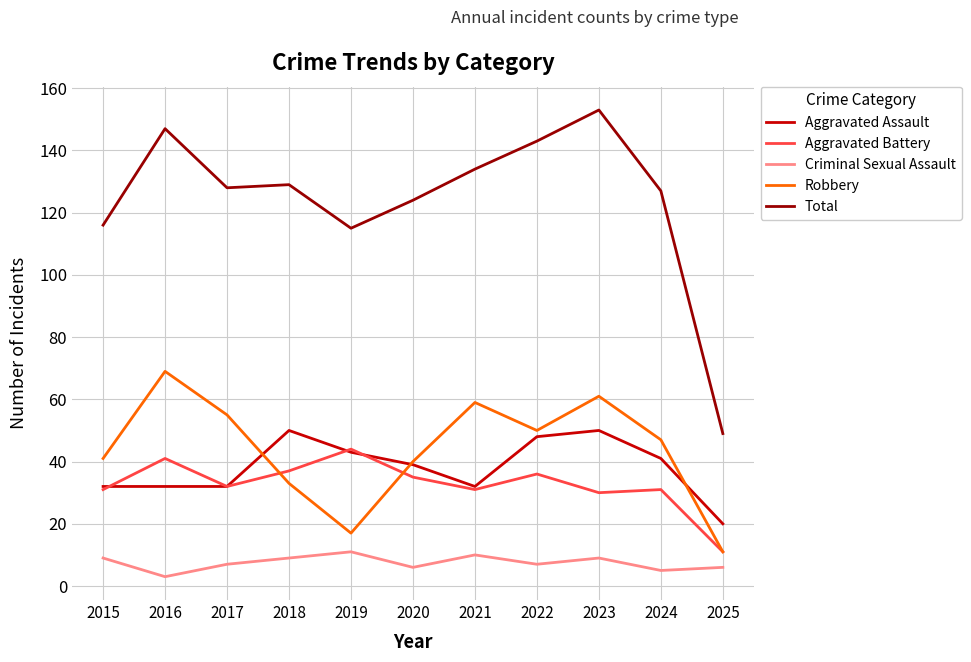

What are all the series names shown in the legend?

Aggravated Assault, Aggravated Battery, Criminal Sexual Assault, Robbery, Total